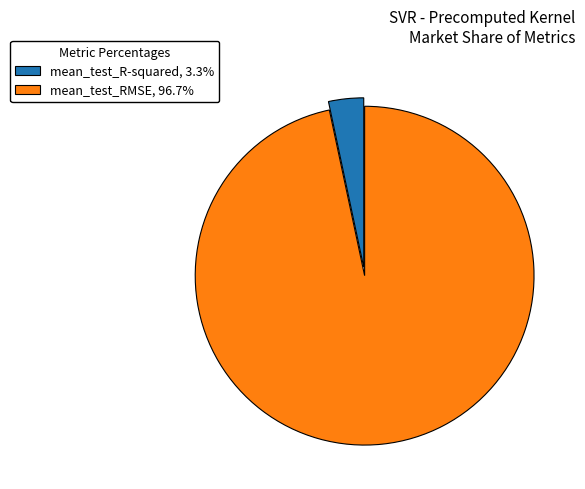

Is mean_test_RMSE, 96.7% the majority of the pie?

Yes